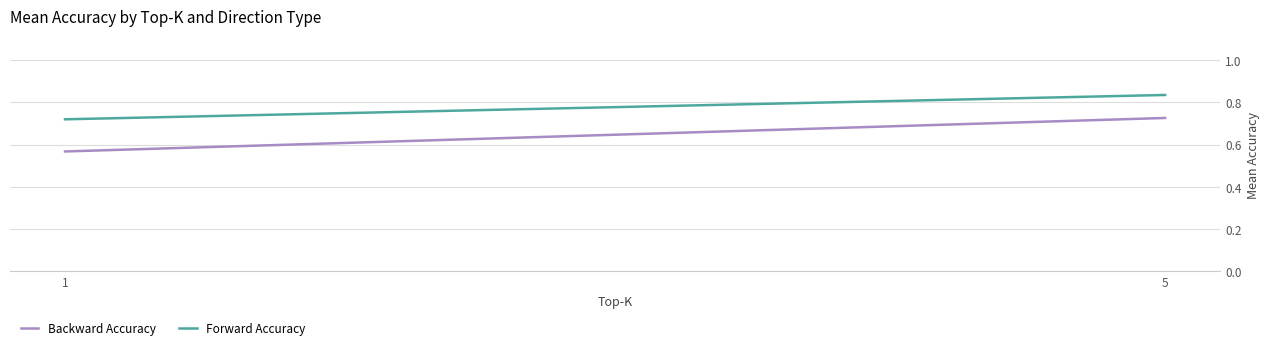

True or false: Forward Accuracy has a value of 0.7 at 1.

True